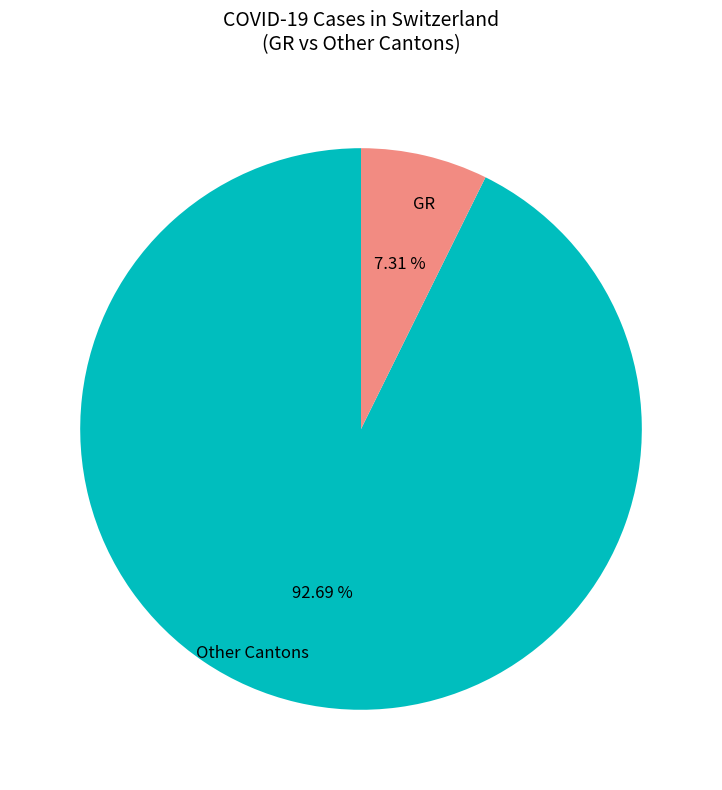

Count the number of slices in the pie.

2